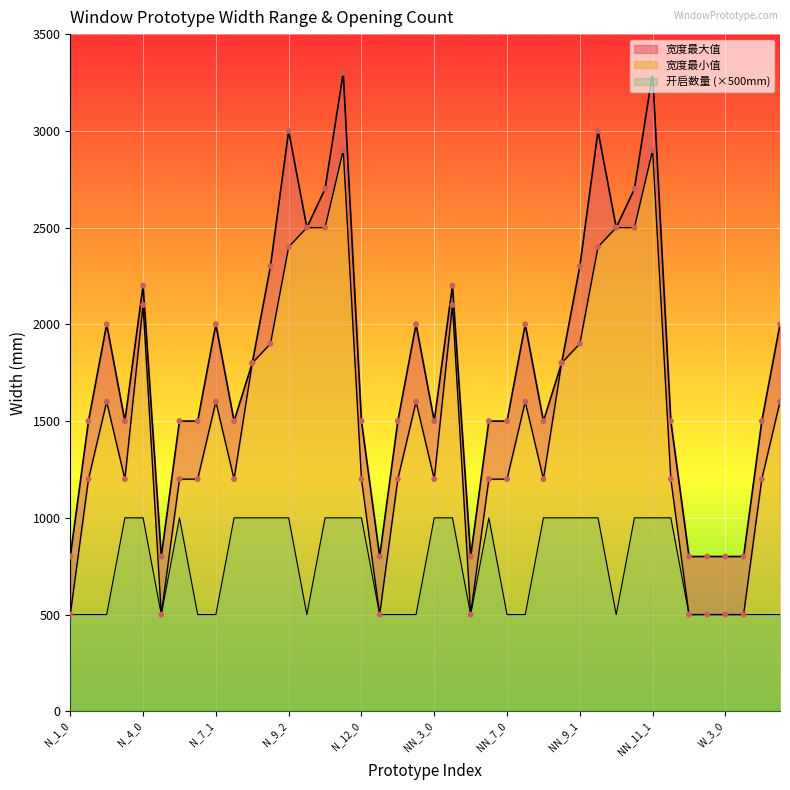

Which series has the largest Y range (max minus min)?

宽度最大值